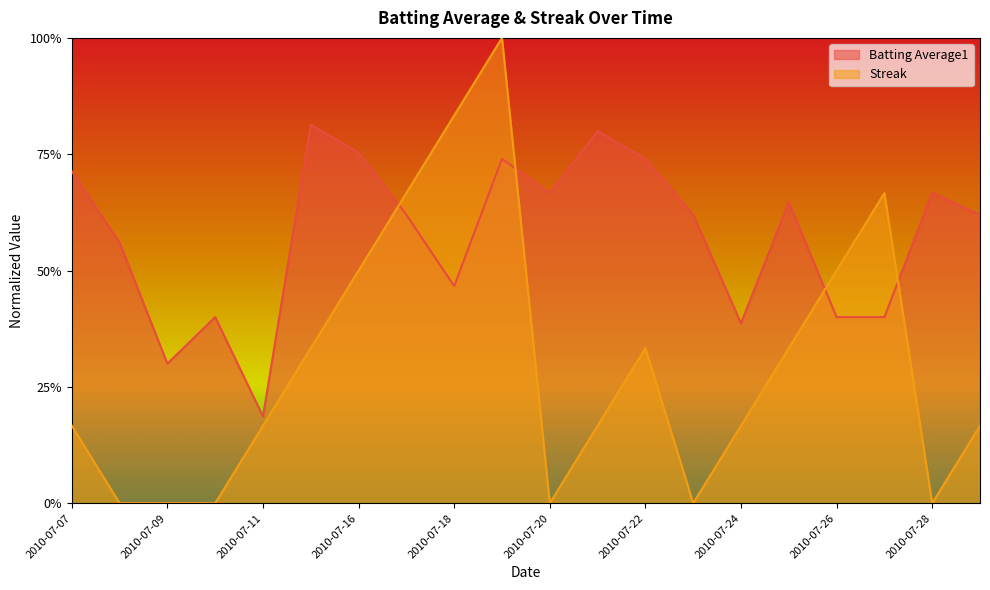

How many Batting Average1 values are between 0 and 1?

20